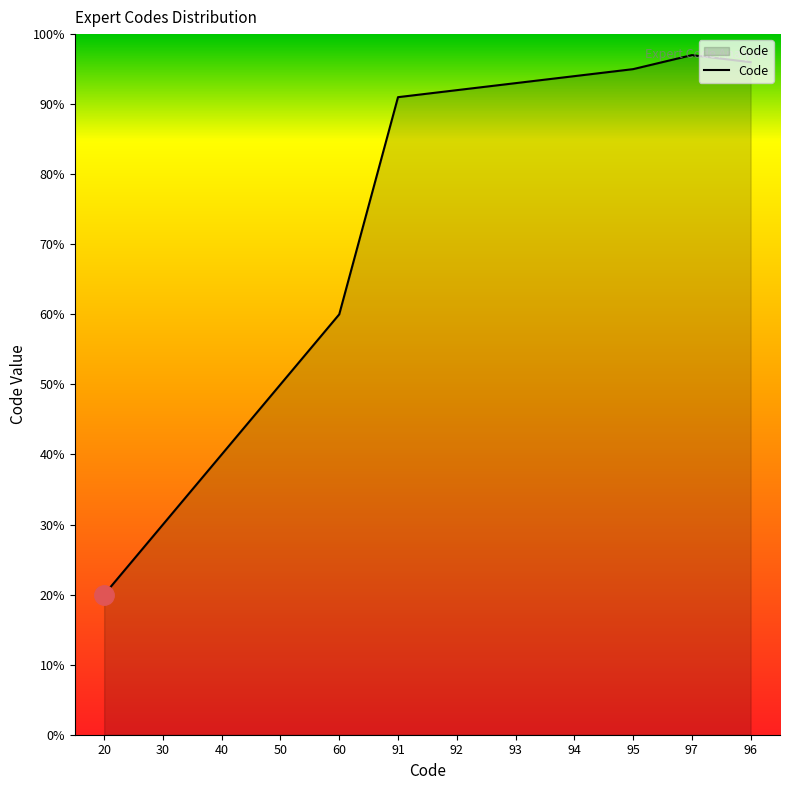

What is the minimum value shown in the chart?

20